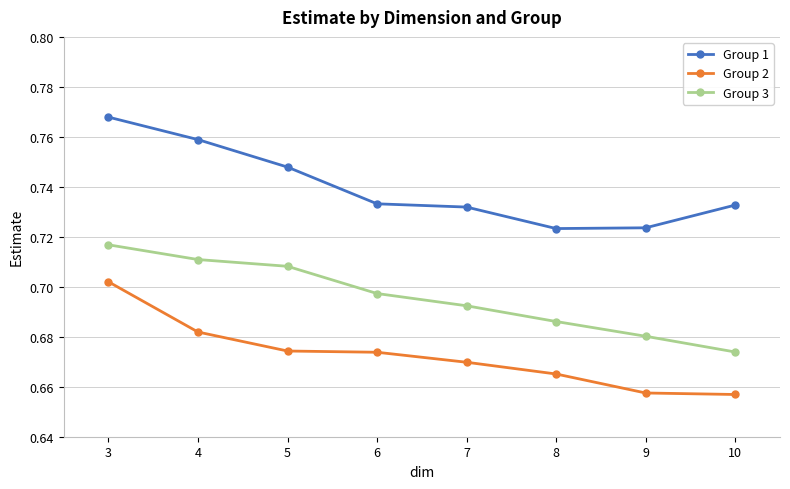

True or false: Group 3 and Group 1 cross at least once.

False